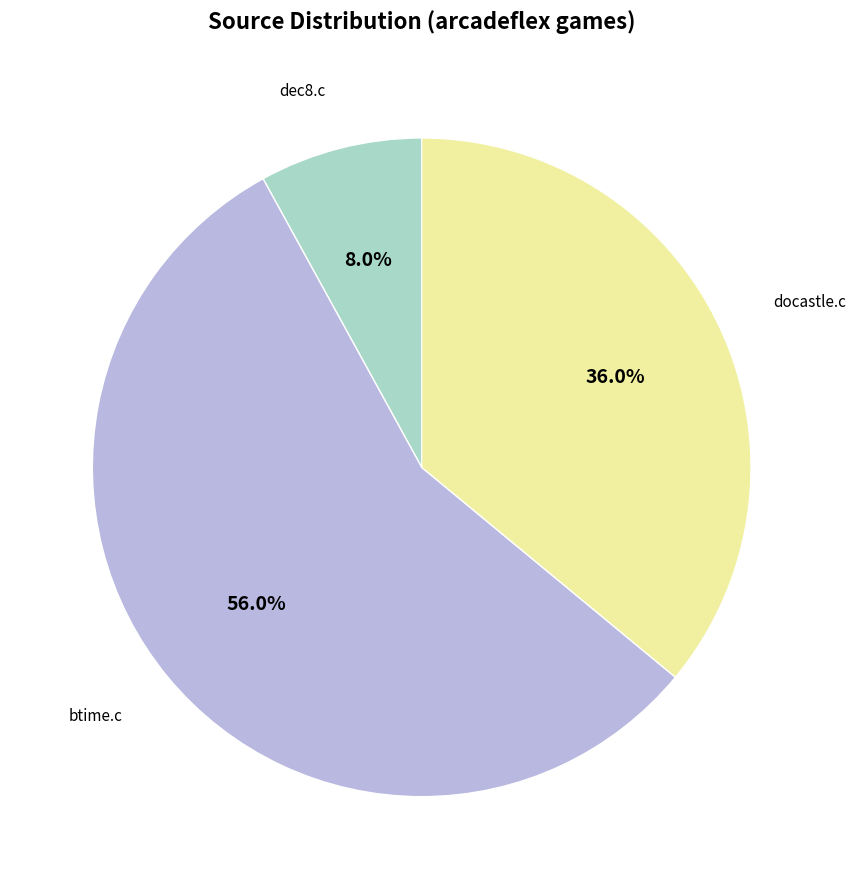

True or false: dec8.c accounts for 21% of the total.

False